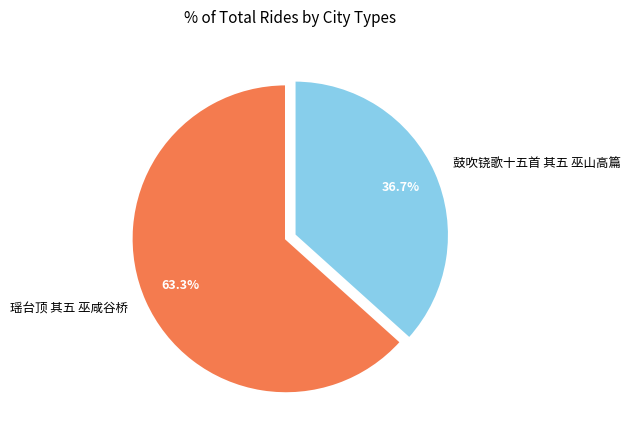

To the nearest percent, what portion does 鼓吹铙歌十五首 其五 巫山高篇 represent?

37%